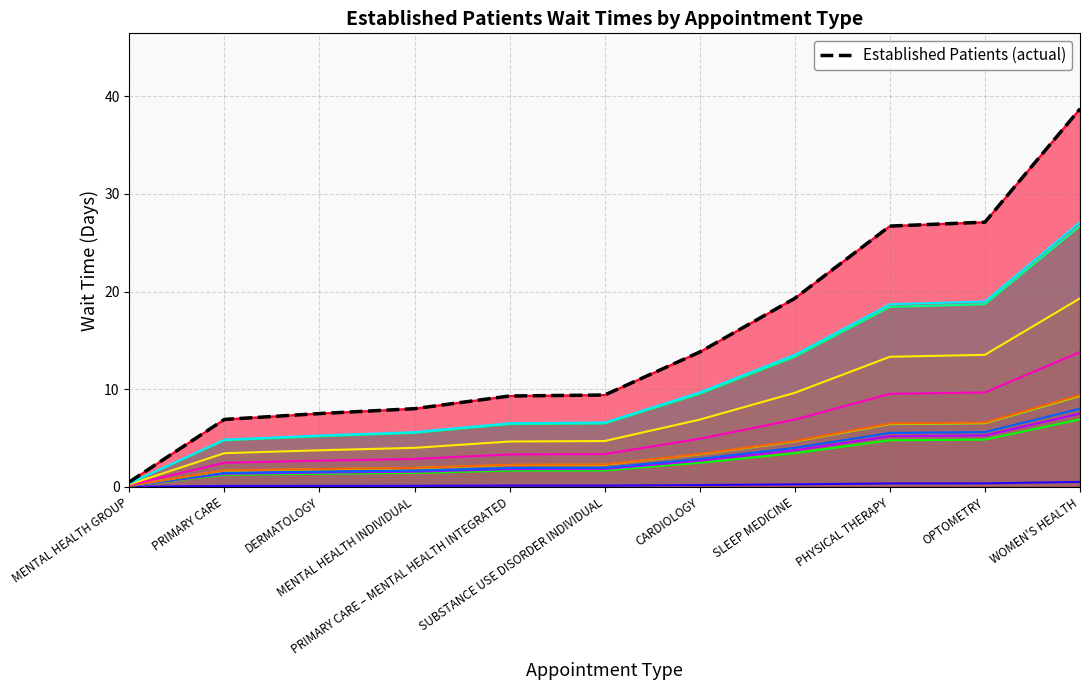

The chart shows a value of 38.7 at WOMEN'S HEALTH. True or false?

True